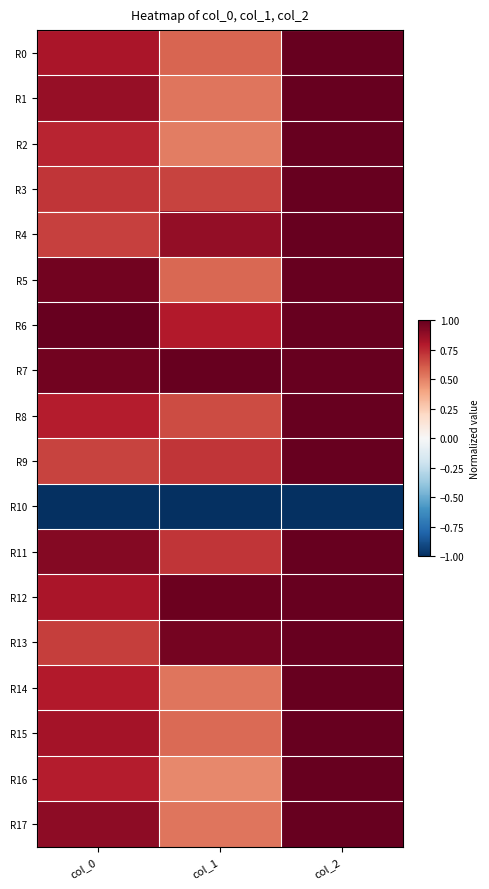

Which series changed the most between col_0 and col_2?

R9